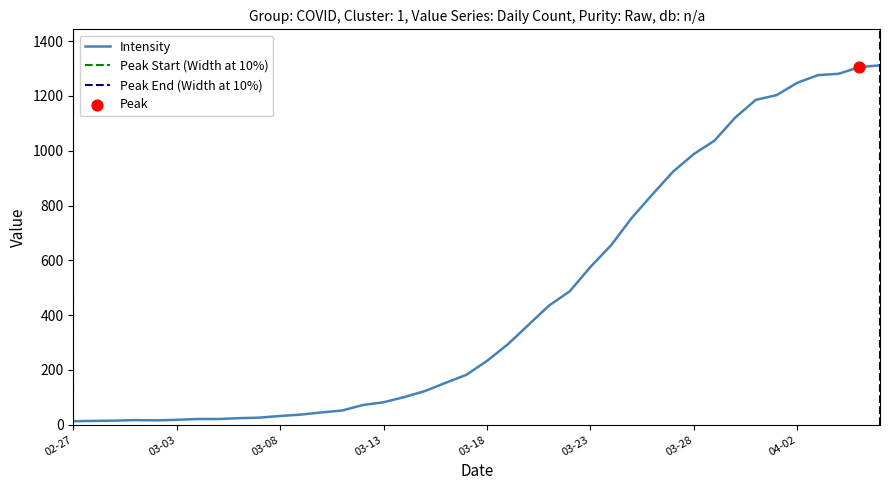

Which has a higher value, 2020-04-06 or 2020-04-04?

2020-04-06